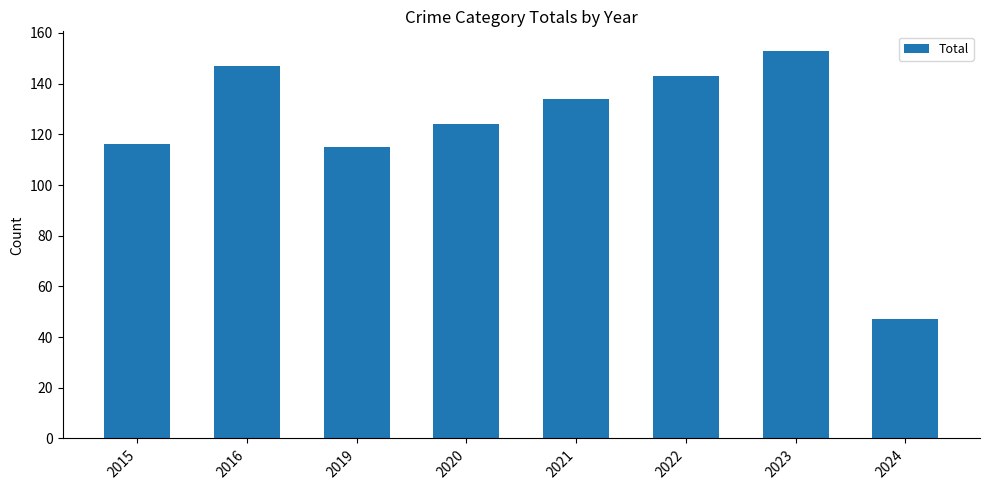

The chart shows a value of 147 at 2016. True or false?

True